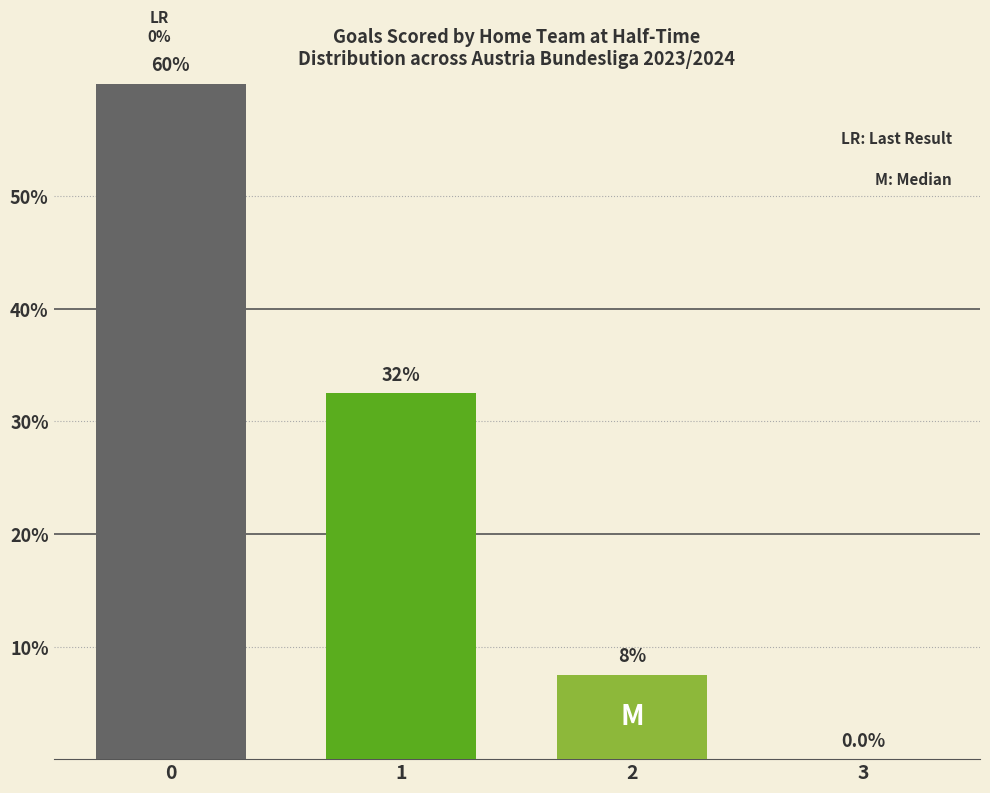

Are the bars horizontal?

No